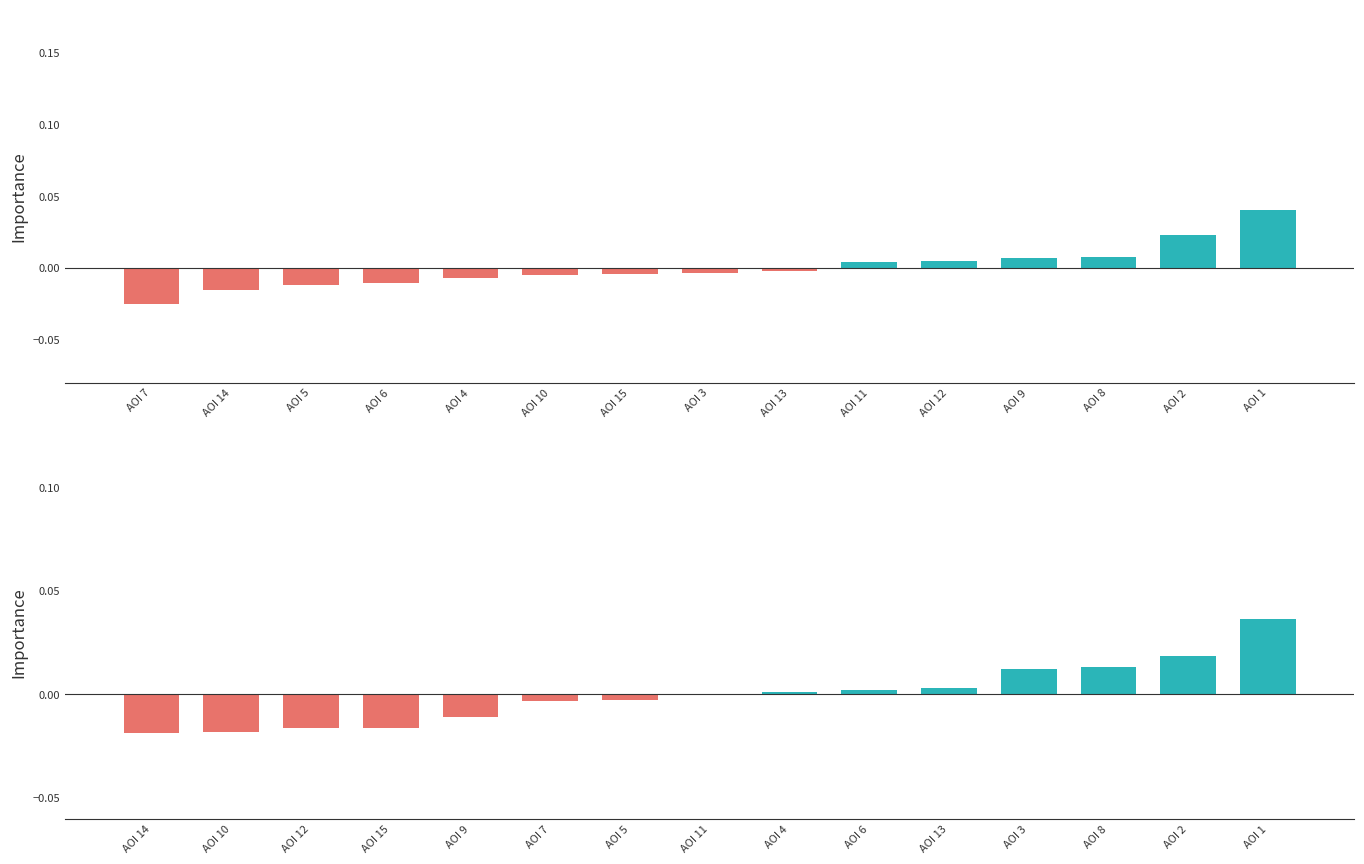

Is the value of First Fixation Duration at AOI 4 greater than the value of Total Fixation Duration at AOI 13?

No